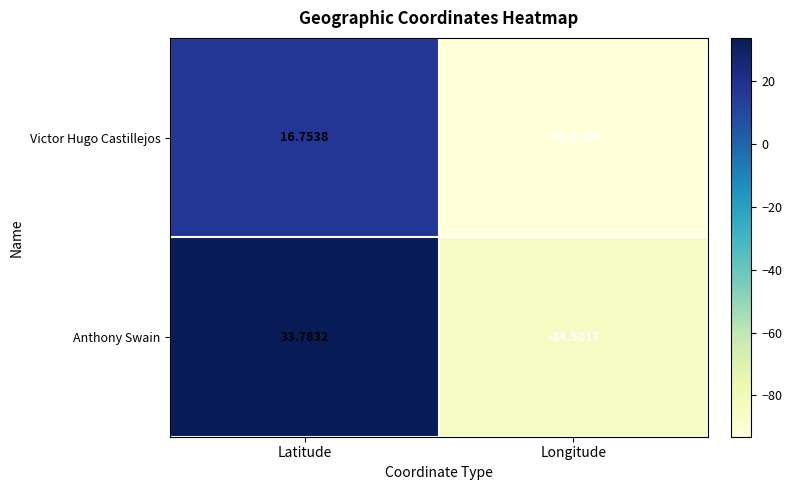

Count the number of categories in the chart.

2